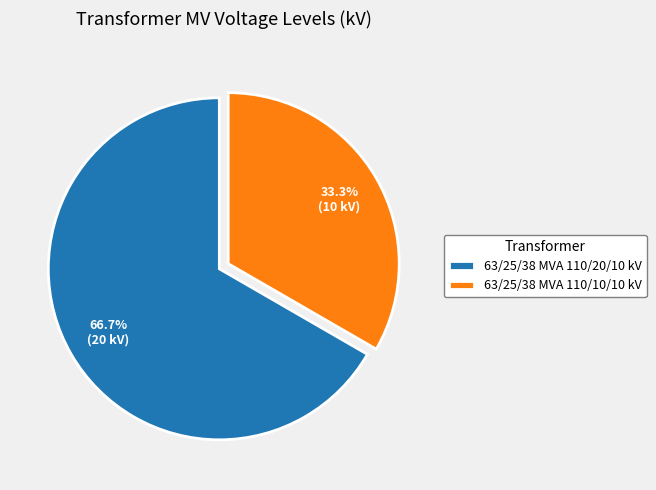

Combined, what portion of the pie is 63/25/38 MVA 110/10/10 kV and 63/25/38 MVA 110/20/10 kV?

100.0%